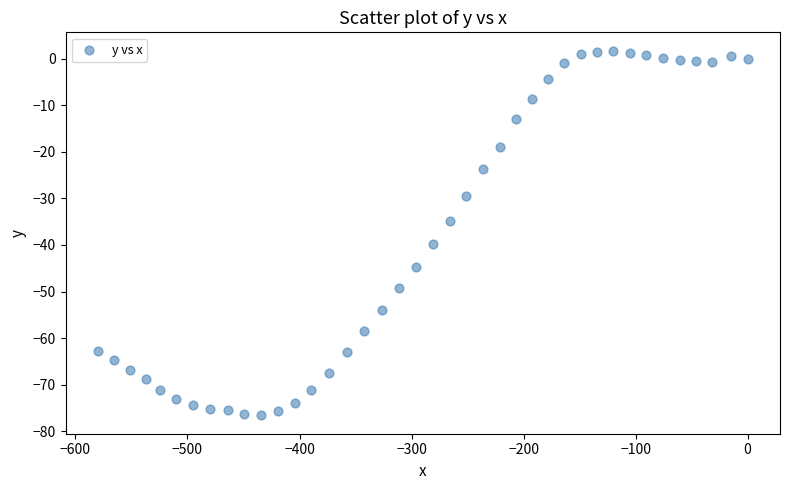

What is the range of Y values (max minus min)?

78.3